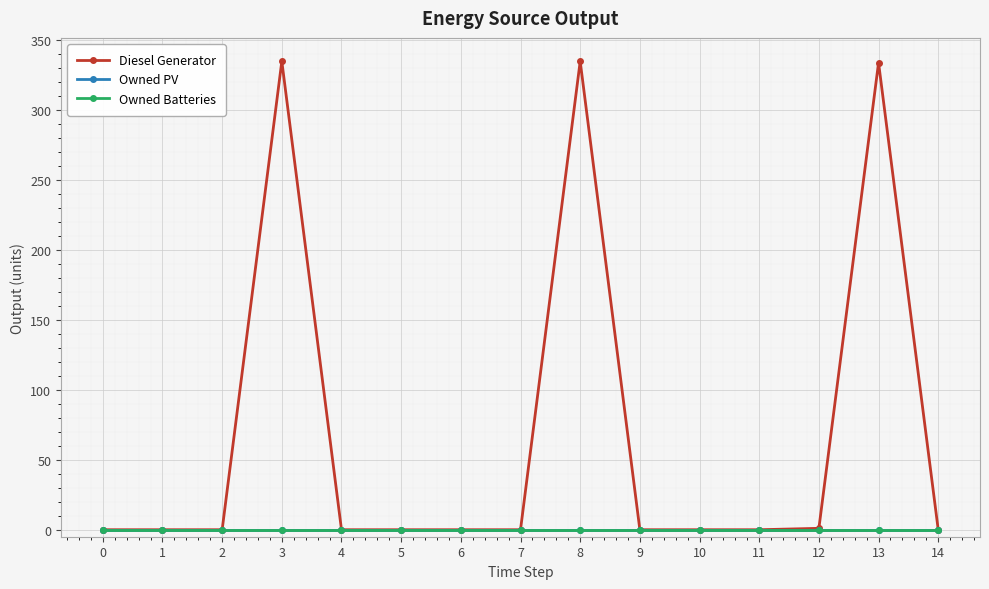

Which series changed the most between 6 and 11?

Diesel Generator